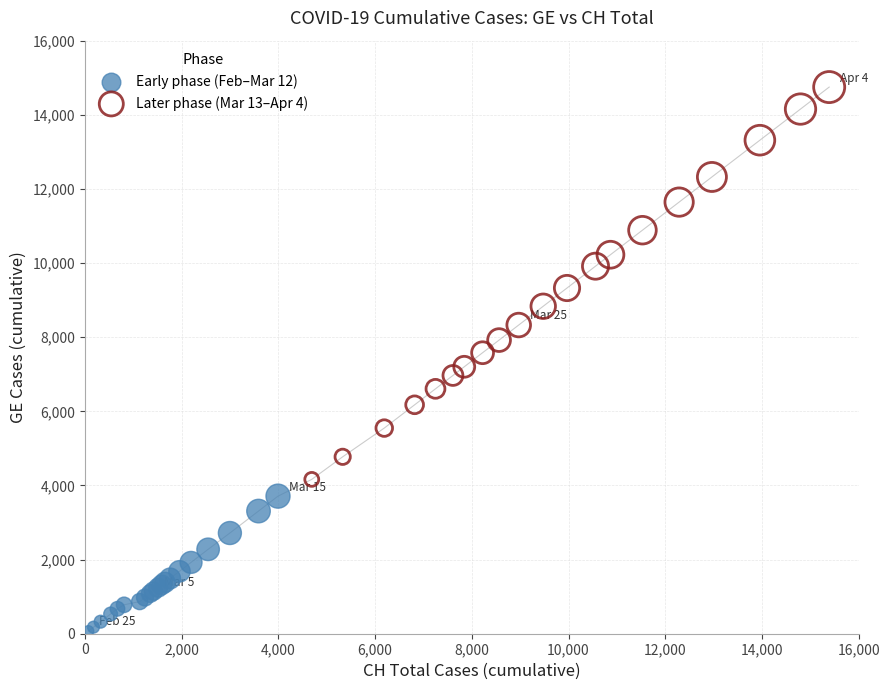

Which series contains the highest Y value?

Later phase (Mar 13–Apr 4)